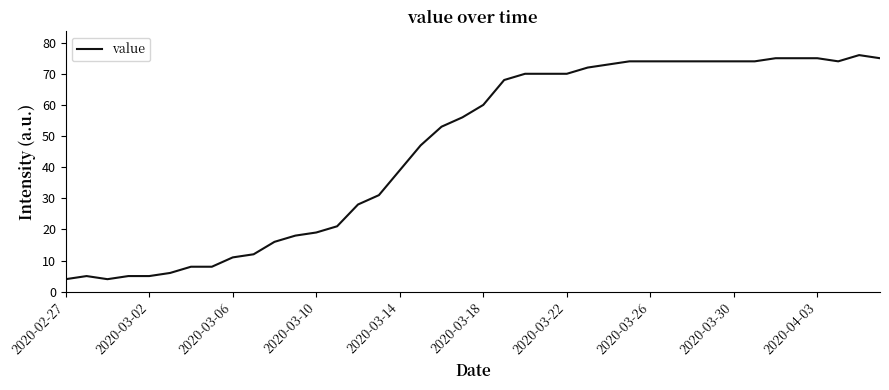

What is the smallest value displayed?

4